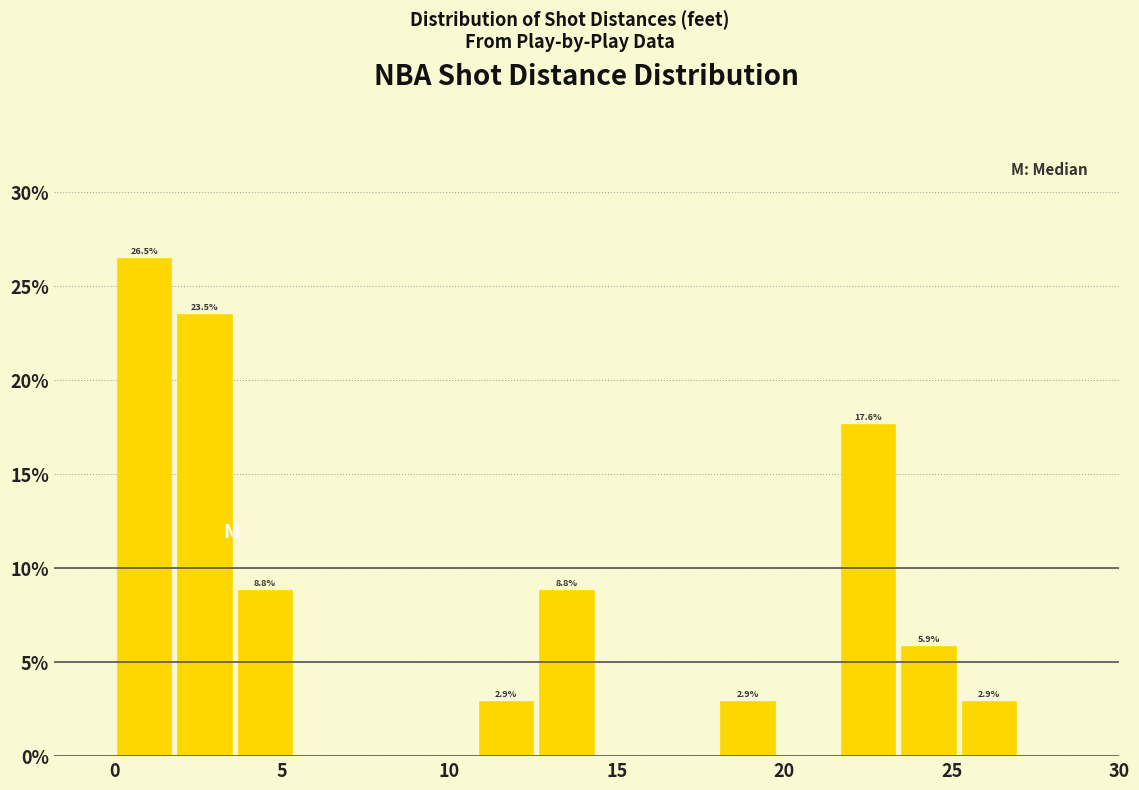

Read against the x-axis, roughly where is the centre of the tallest bar?

1.0